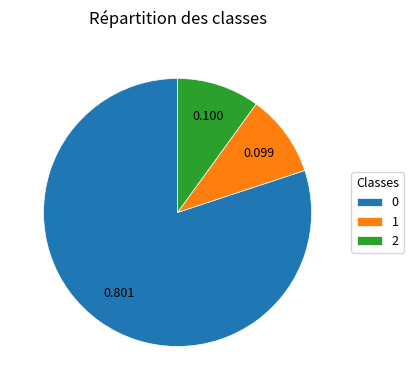

Does 0 account for over 50% of the chart?

Yes